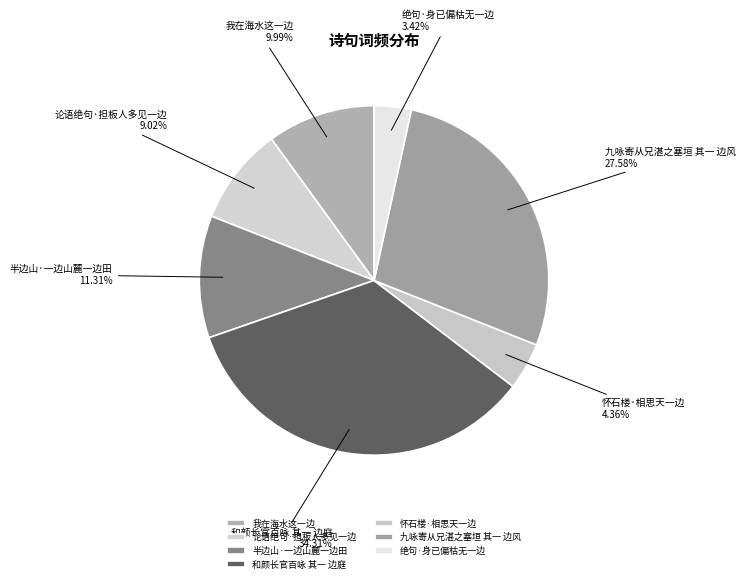

To the nearest percent, what percentage of the pie is 和颜长官百咏 其一 边庭?

34%